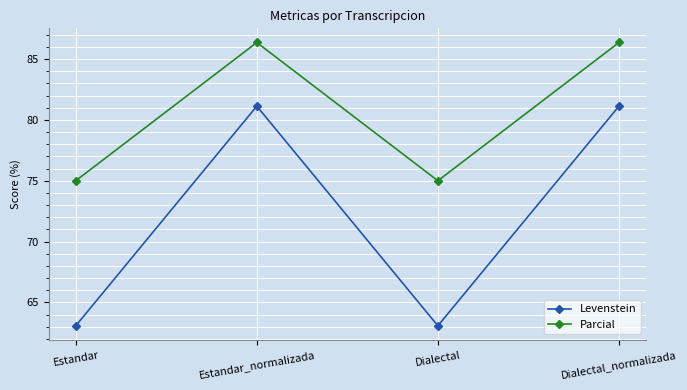

True or false: Levenstein and Parcial intersect in this chart.

False